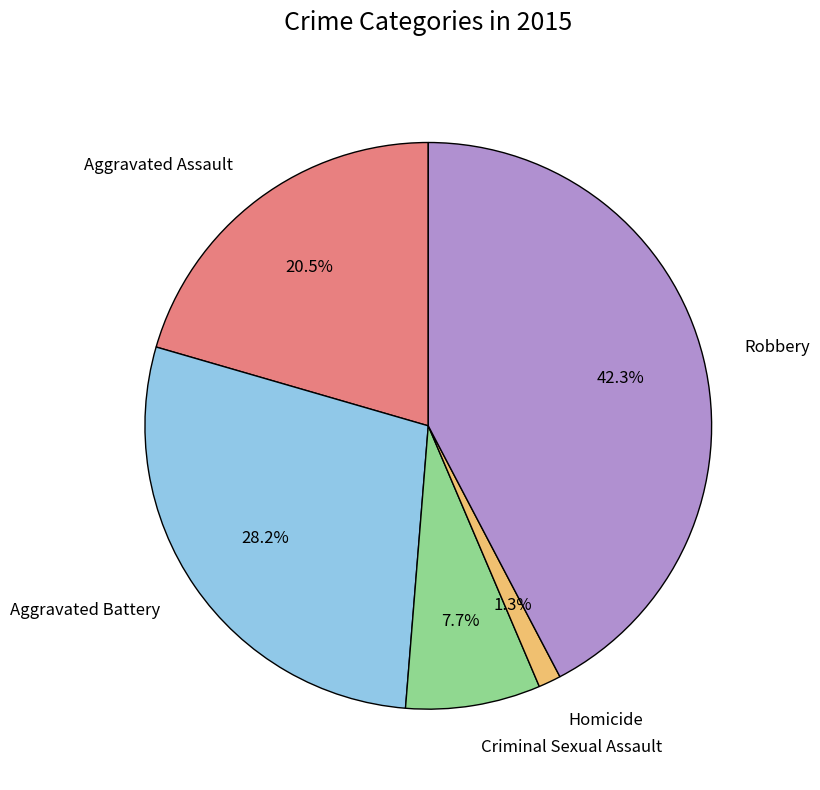

Is there a majority slice in this chart?

No